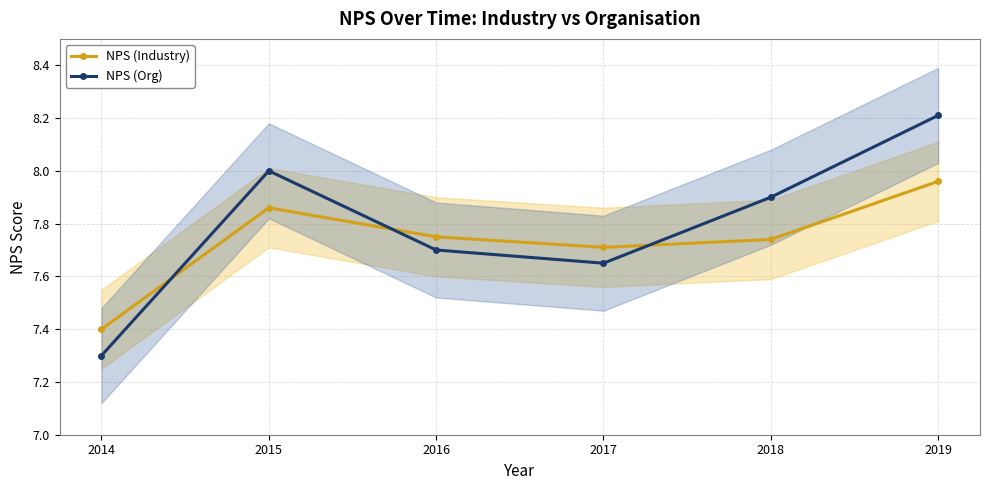

What is the sum of all NPS (Org) values?

46.8